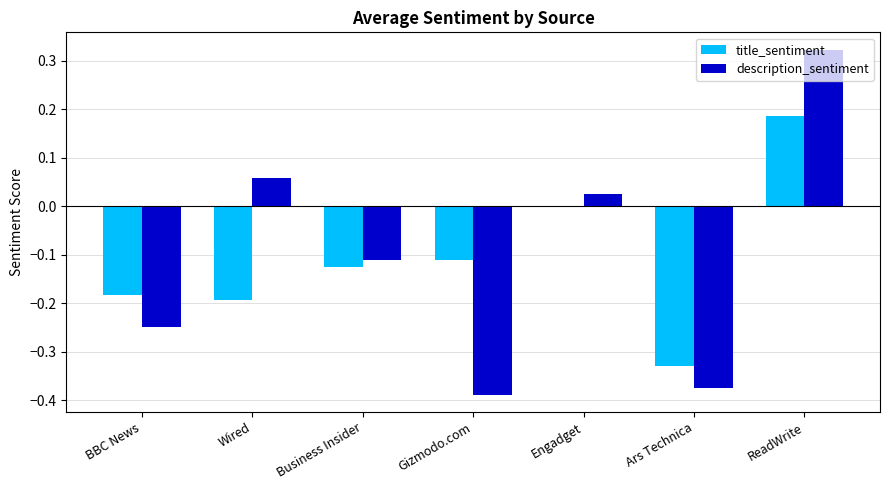

Which category has the highest value in the title_sentiment series?

ReadWrite